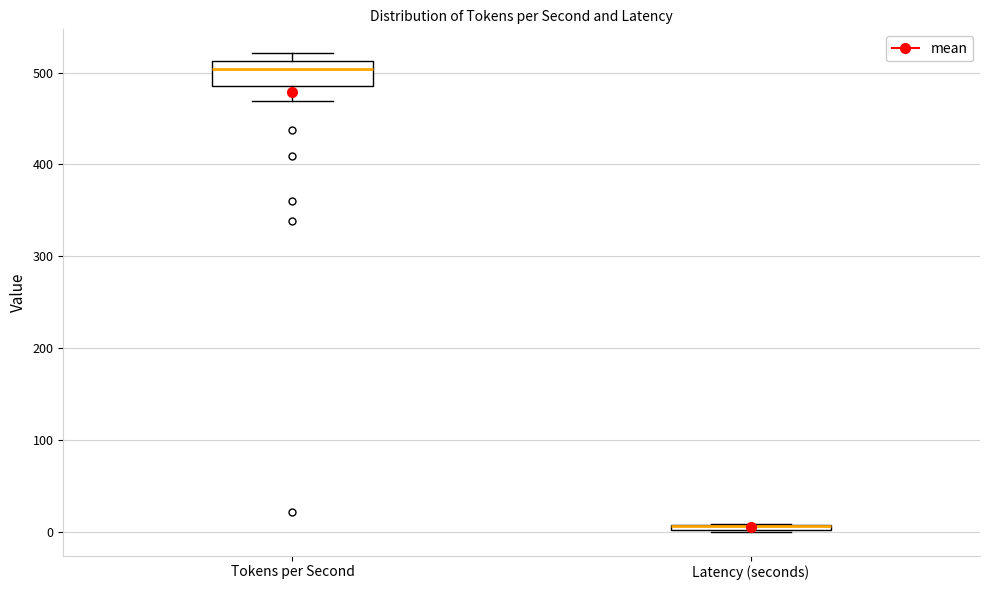

Comparing the boxes themselves (not the whiskers), which one is the tallest?

Tokens per Second